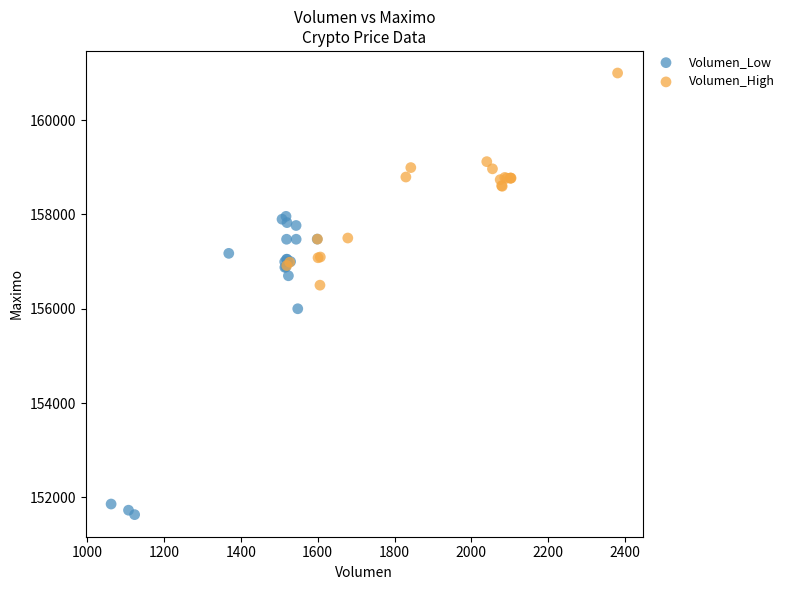

Which series contains the lowest Y value?

Volumen_Low